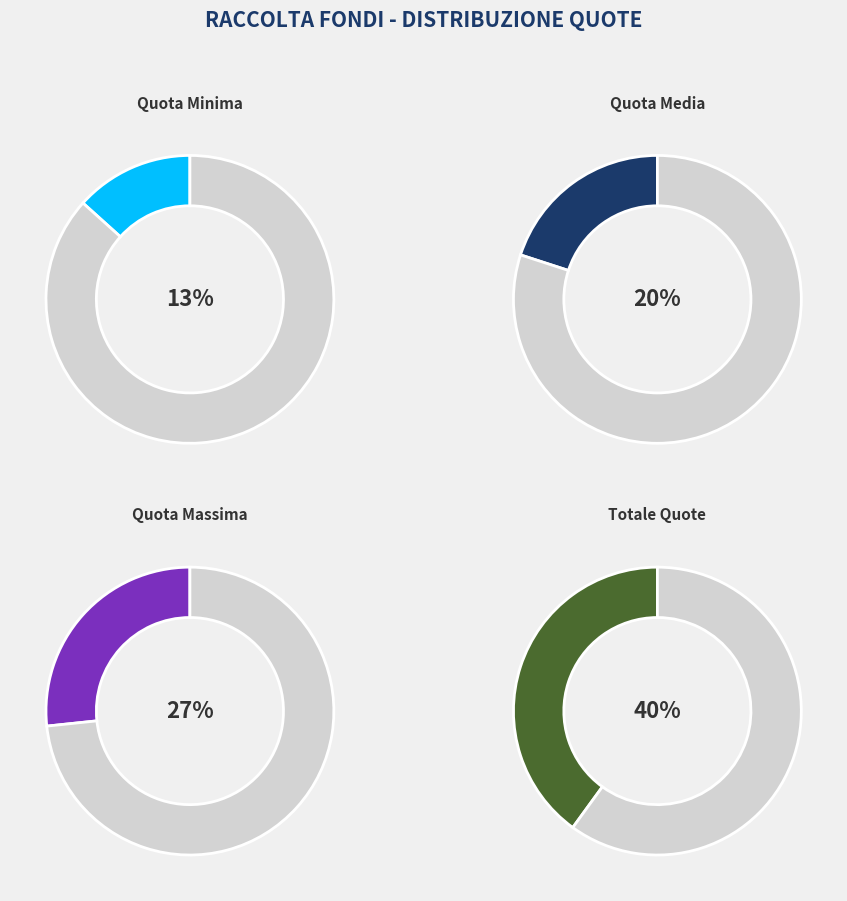

Rank the categories by value from lowest to highest.

Quota Minima, Quota Media, Quota Massima, Totale Quote